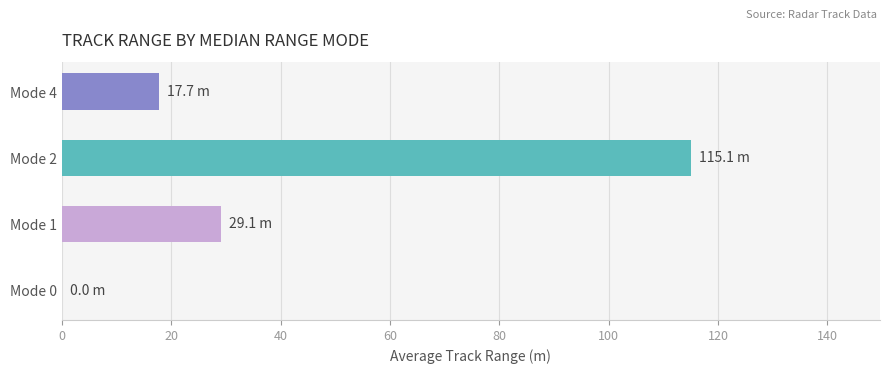

The chart shows a value of 17.7 at Mode 4. True or false?

True